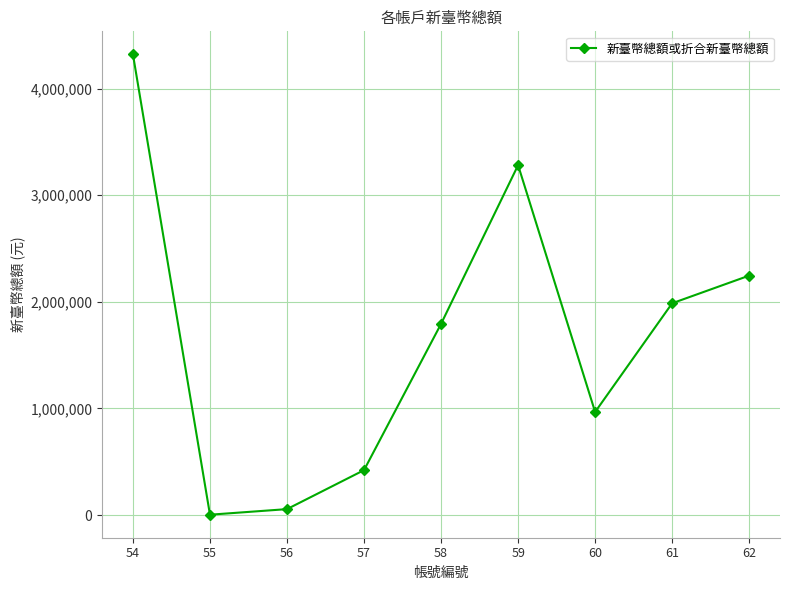

How many points are lower than both their immediate neighbors (excluding endpoints)?

2